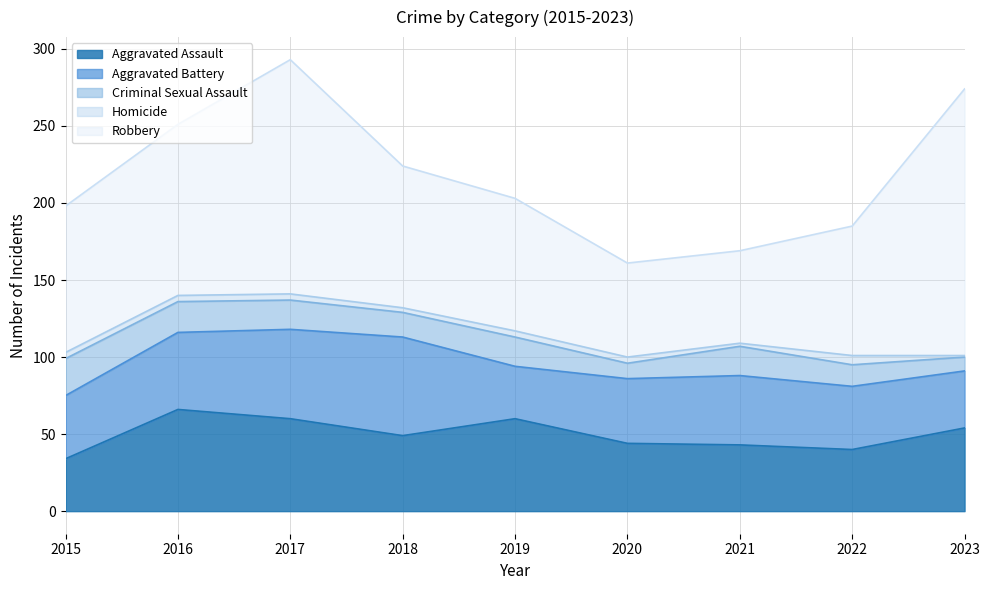

True or false: Robbery and Homicide cross at least once.

False